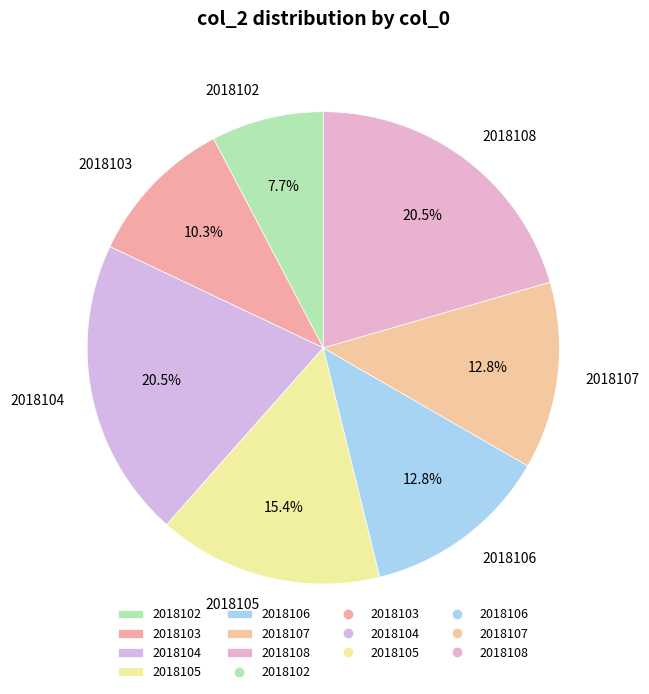

Is it true that 2018105 is 15% of the pie?

True